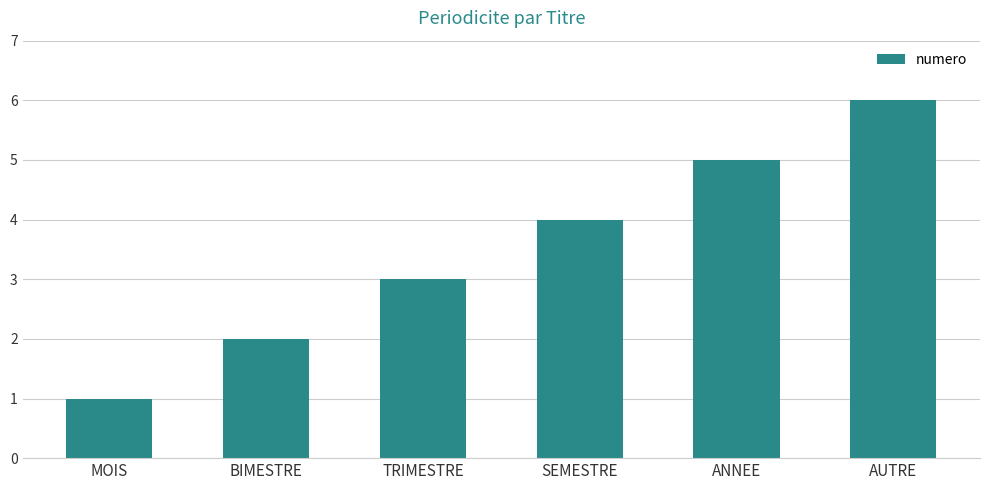

Are the bars horizontal?

No